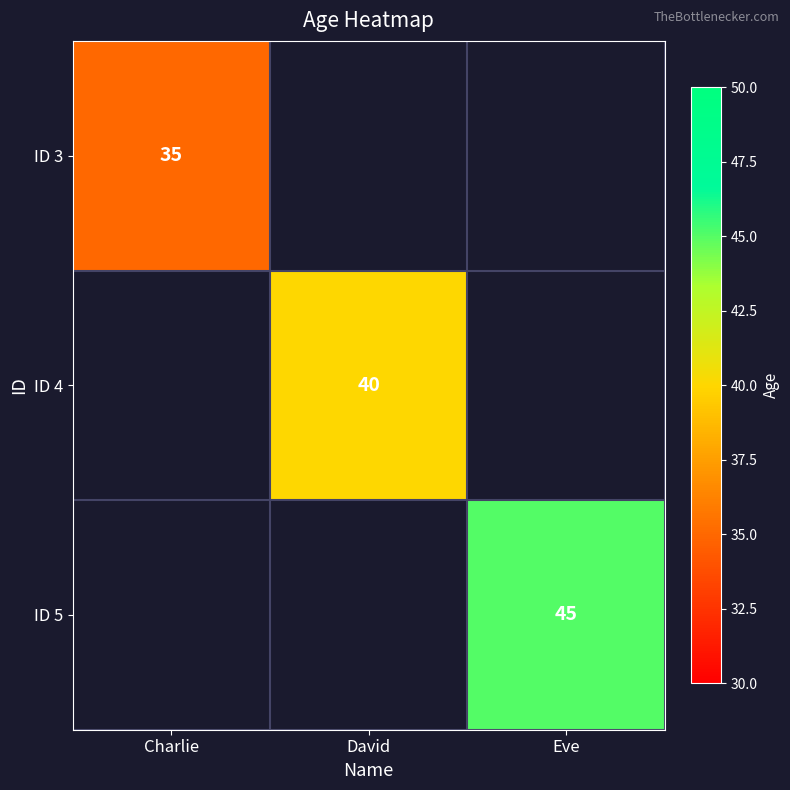

Which has a higher value, David or Eve?

Eve